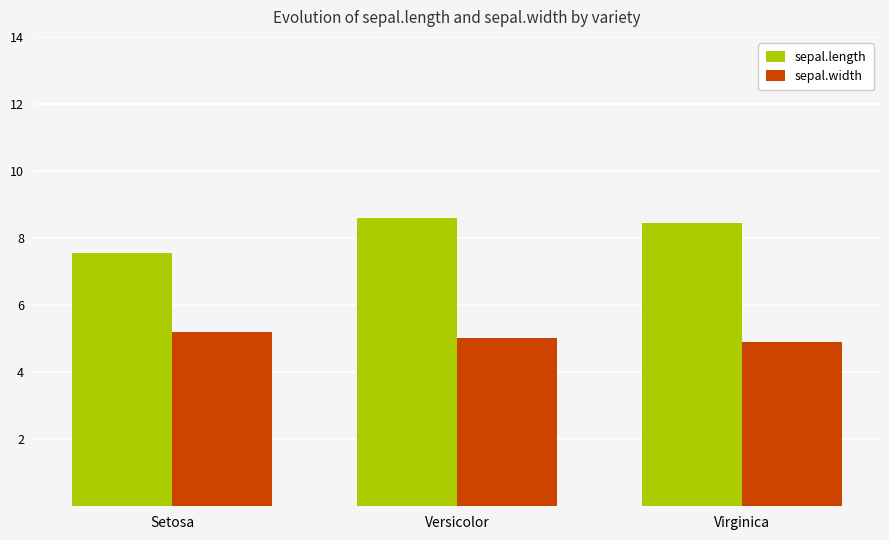

What is the greatest value displayed?

8.6